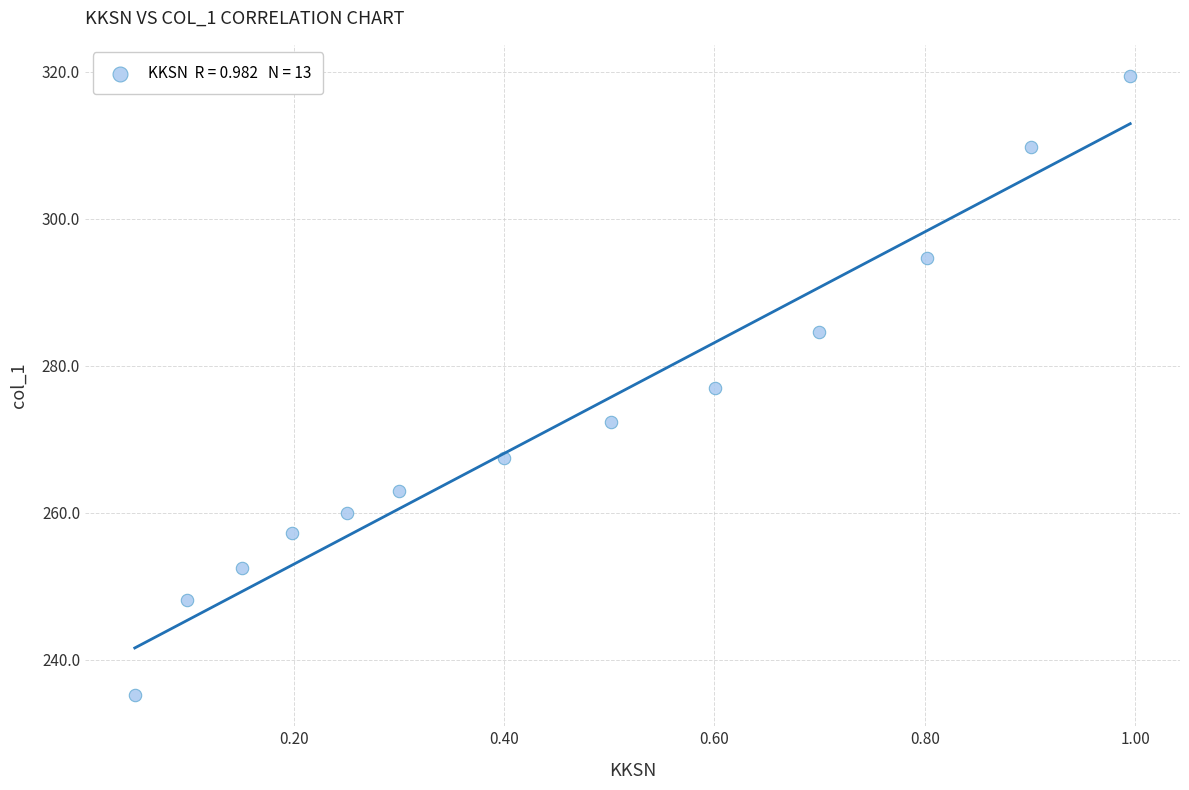

What is the range of X values (max minus min)?

0.9